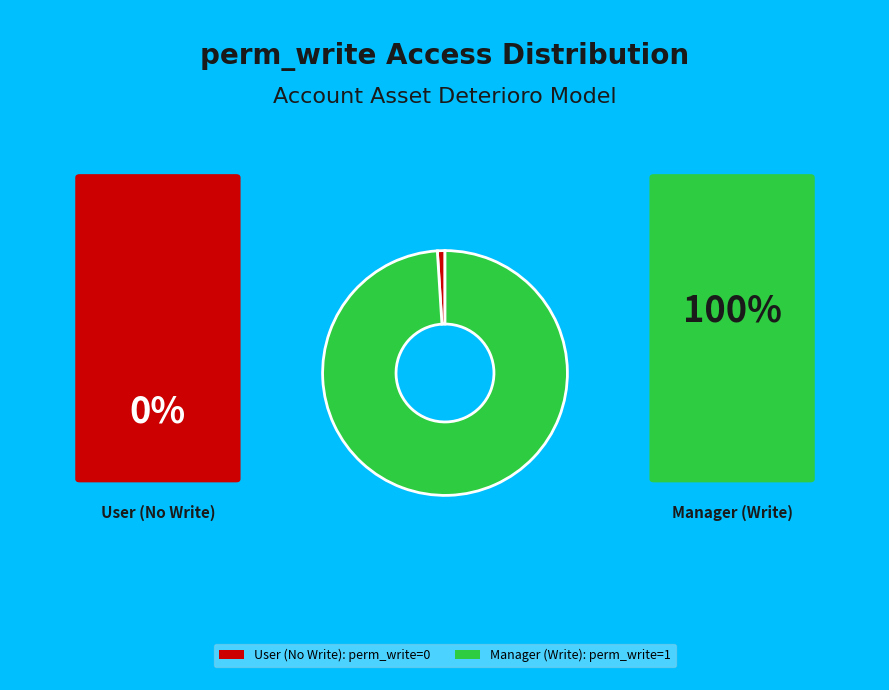

Is there a majority slice in this chart?

Yes